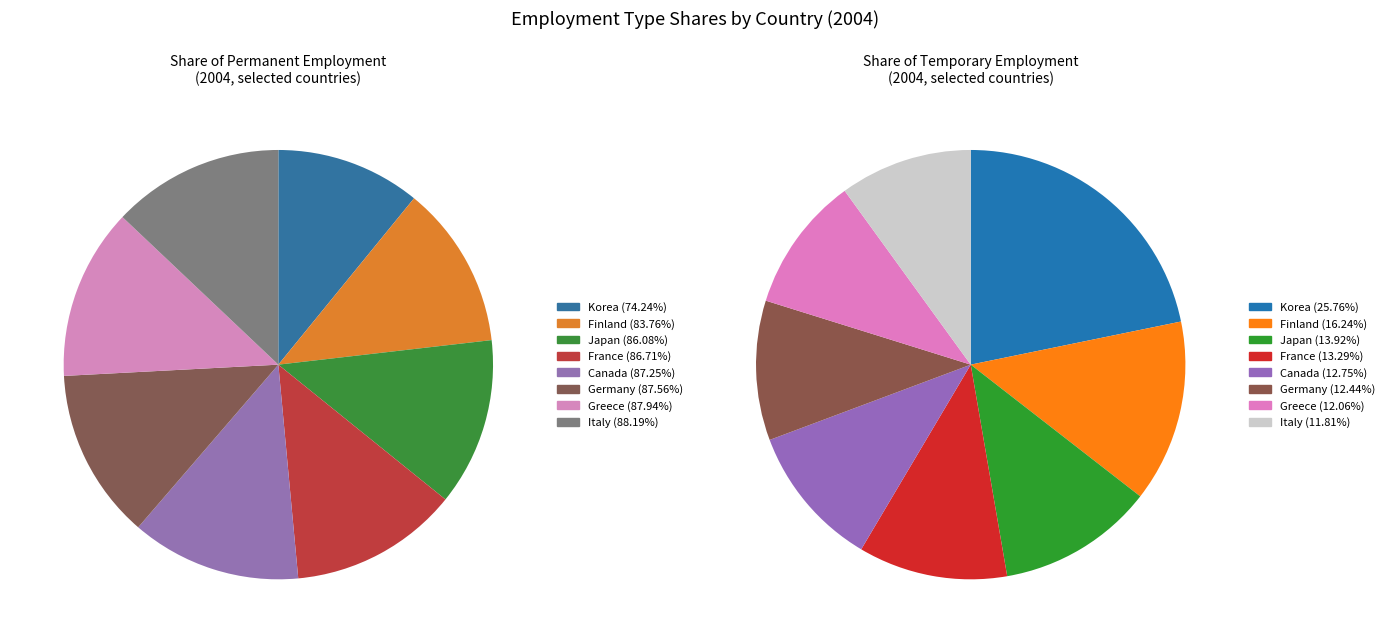

Rank the series by their maximum value, from lowest to highest.

Share of temporary employment, Share of permanent employment